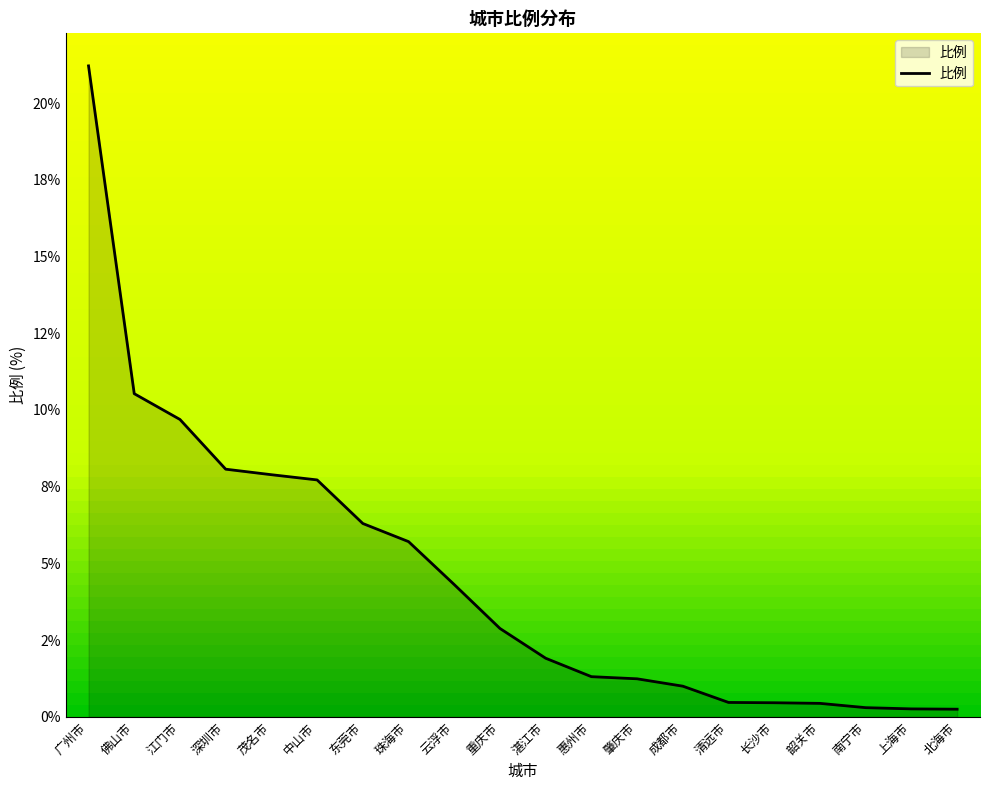

What is the greatest value displayed?

21.2